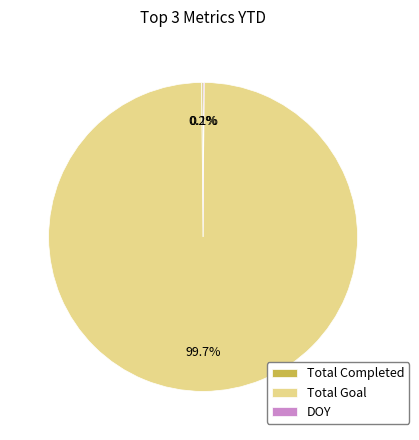

Does Total Goal represent more than half of the total?

Yes